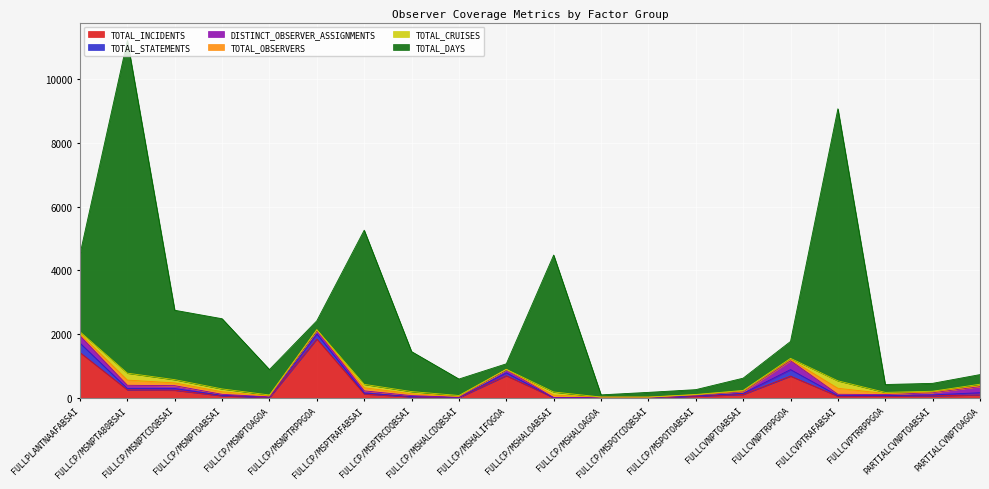

At FULLCP/MSNPTOABSAI, list the series in order from smallest to largest.

TOTAL_STATEMENTS, DISTINCT_OBSERVER_ASSIGNMENTS, TOTAL_INCIDENTS, TOTAL_OBSERVERS, TOTAL_CRUISES, TOTAL_DAYS